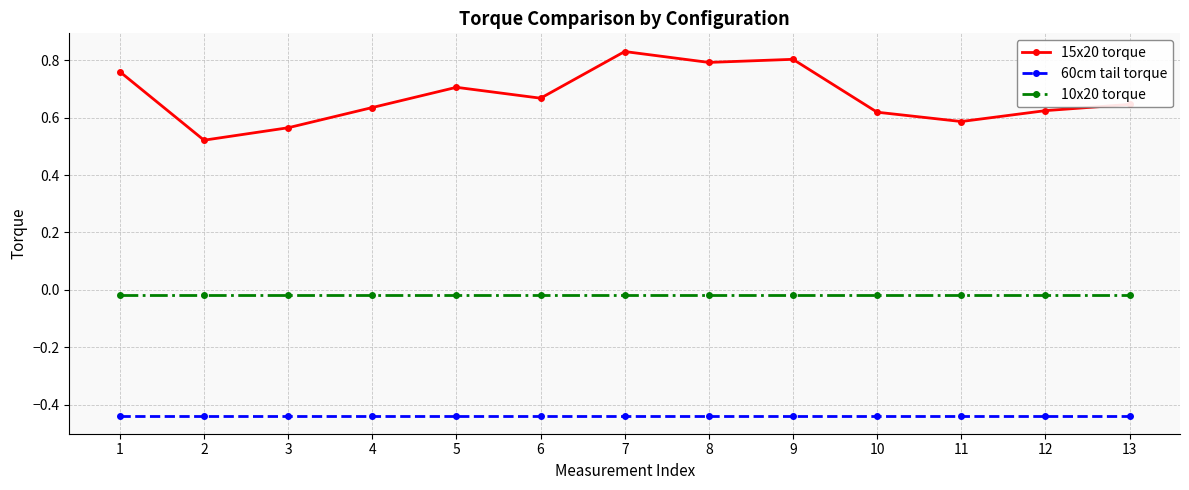

True or false: 15x20 torque has more than 1 points higher than both neighbors.

True